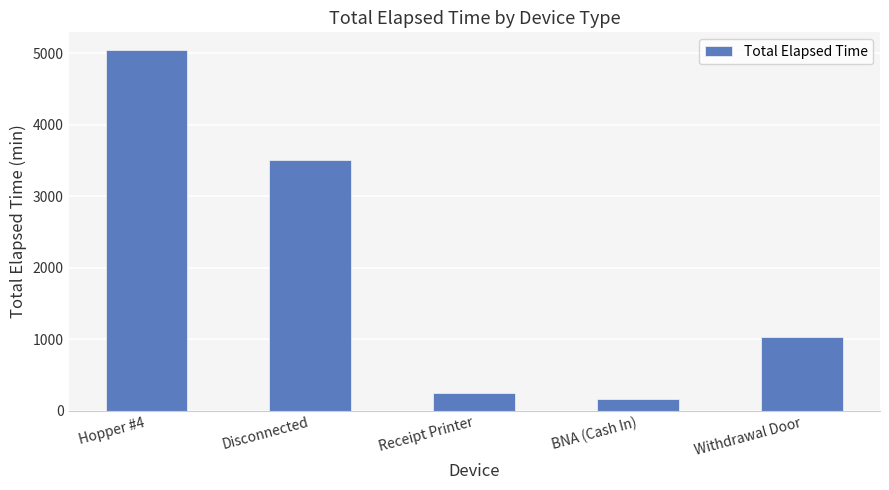

Does the chart contain any negative values?

No